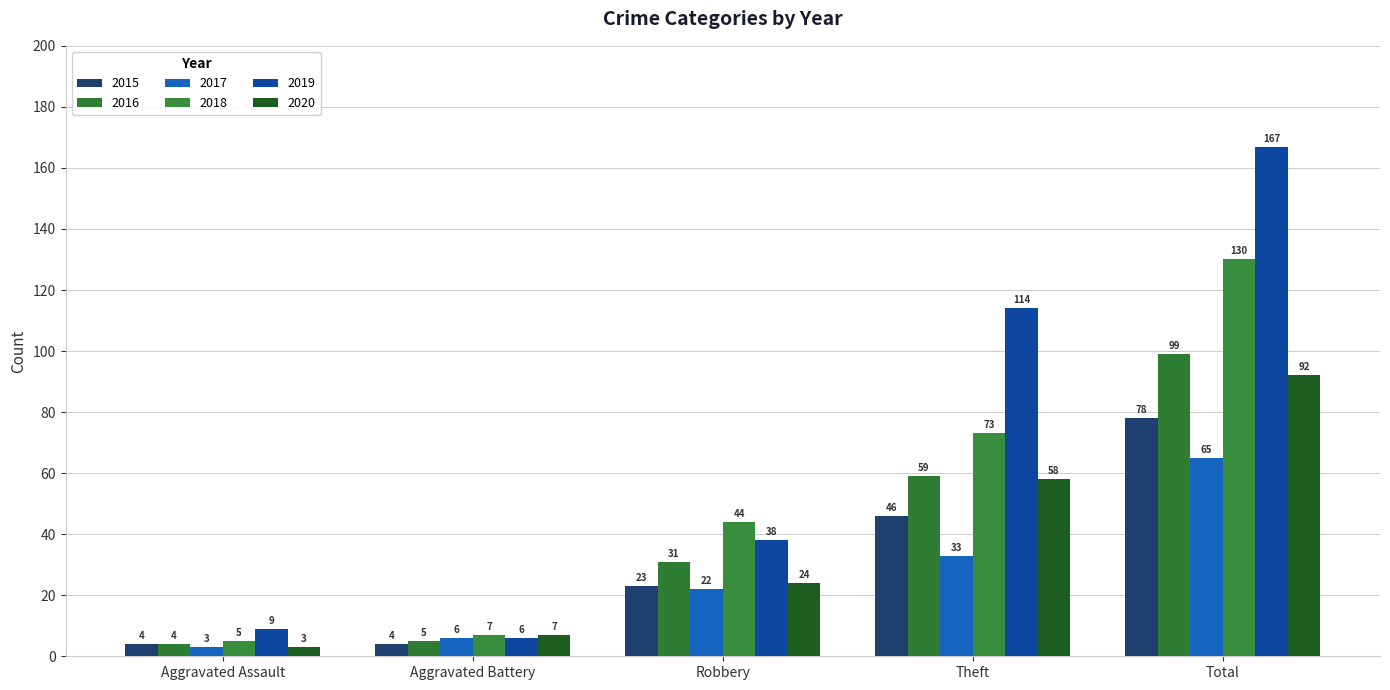

Is the value of 2017 at Theft greater than the value of 2020 at Aggravated Assault?

Yes